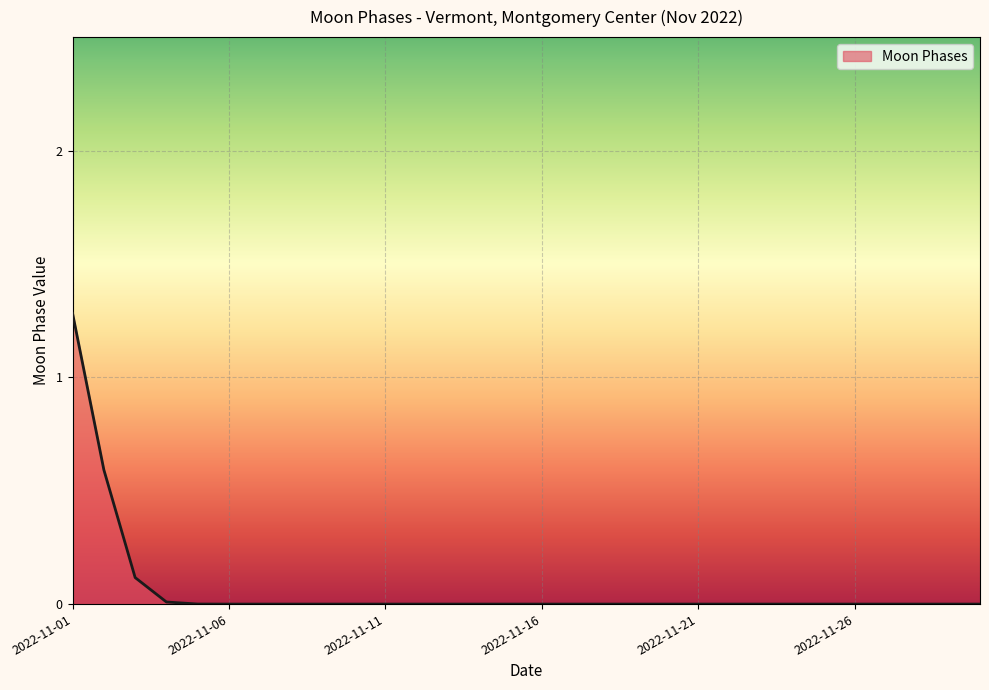

What is the sum of all values?

2.0